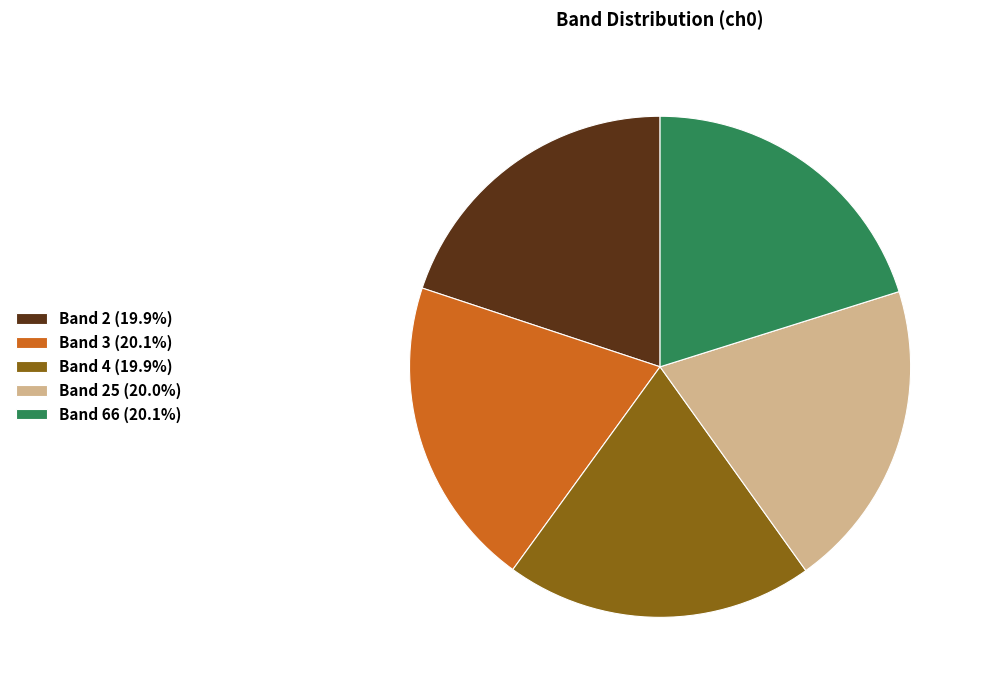

How many slices are in this pie chart?

5